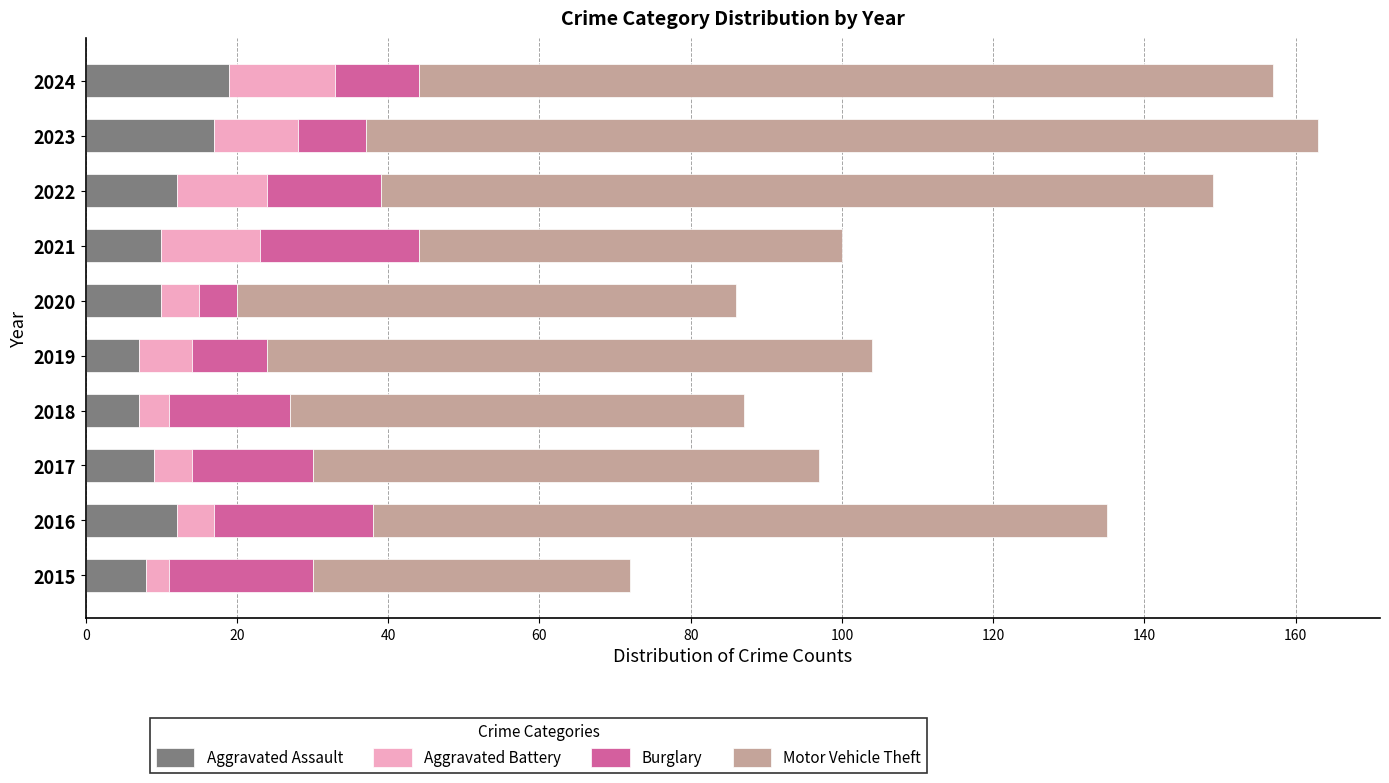

What value does the Aggravated Assault series have at 2017?

9